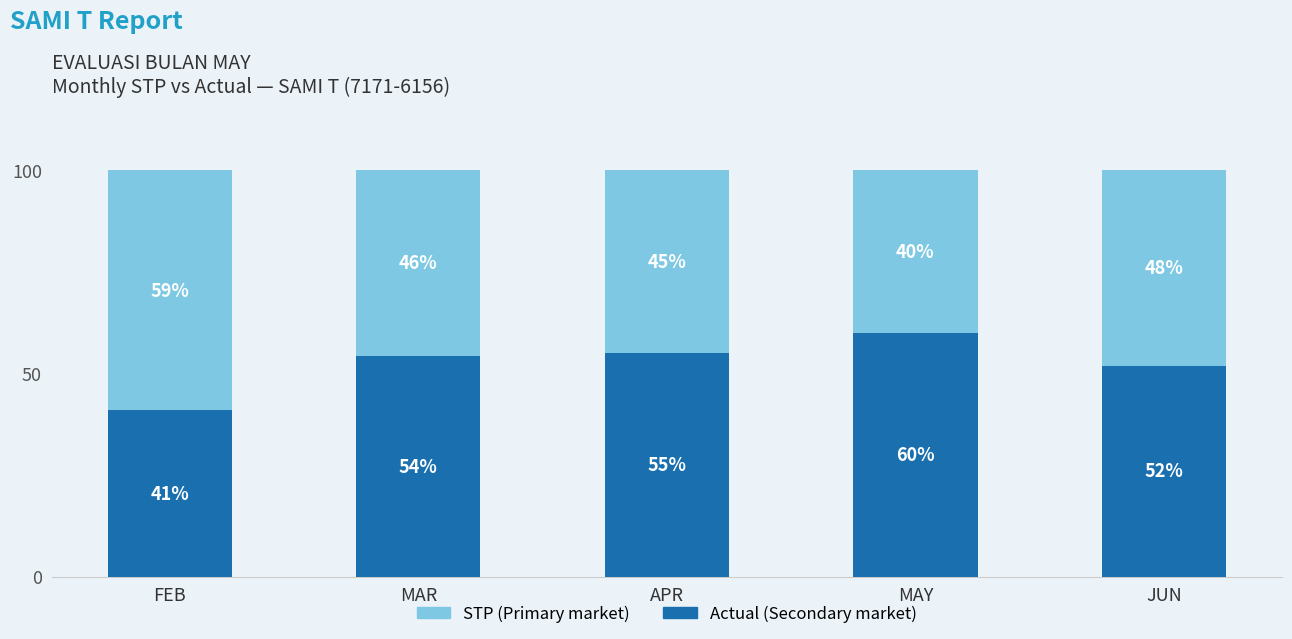

Are the bars grouped side by side (vs. stacked)?

No